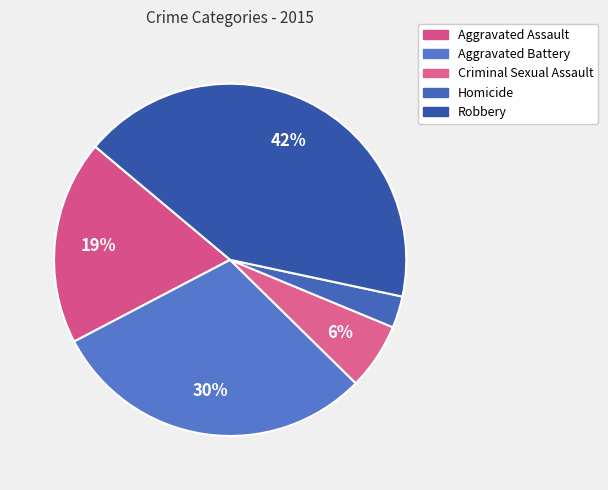

True or false: Criminal Sexual Assault accounts for 17% of the total.

False